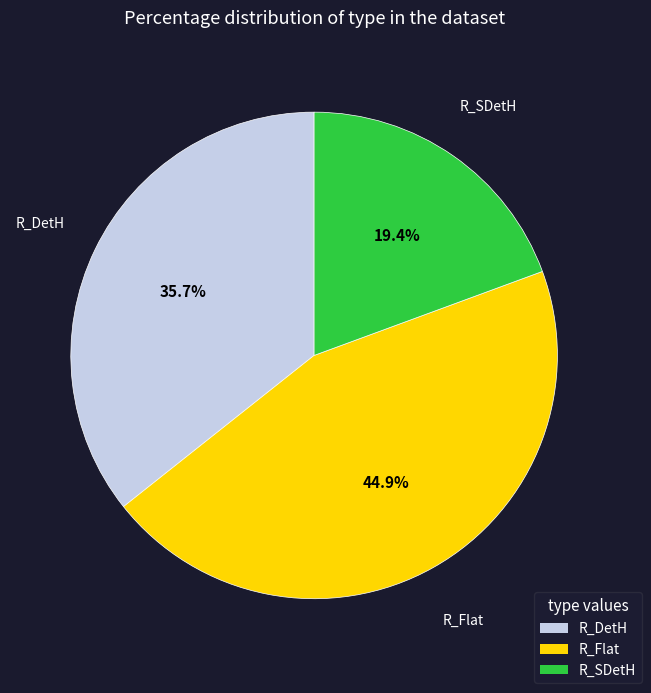

Is there any slice that represents more than half of the pie?

No